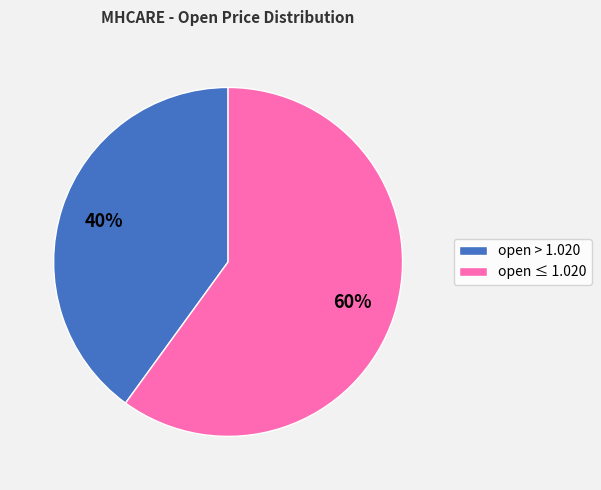

Which has a higher value, open > 1.020 or open ≤ 1.020?

open ≤ 1.020